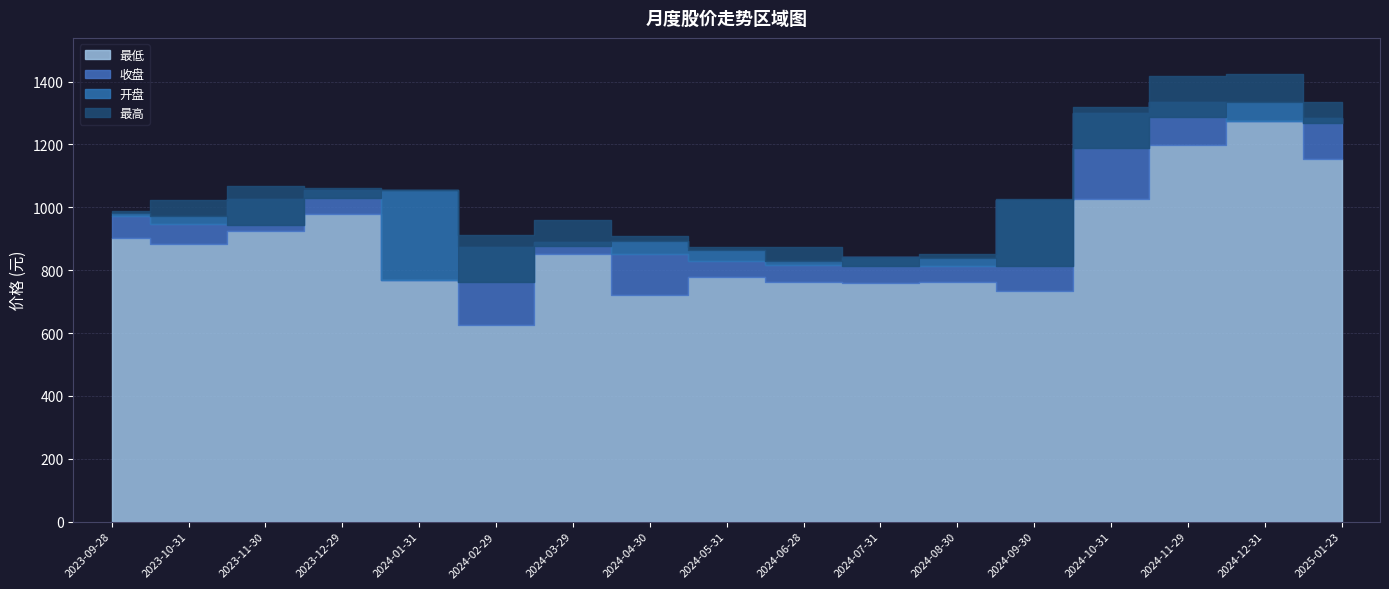

At which label does 收盘 first exceed 946?

2023-09-28